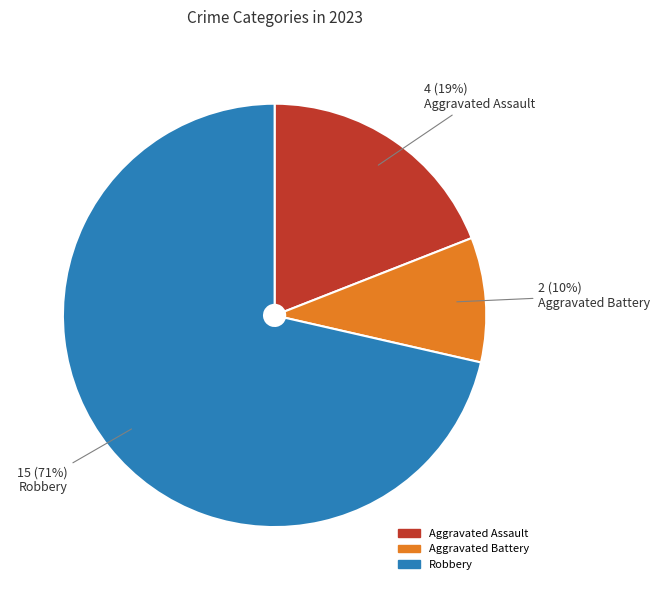

Which slice is the largest?

Robbery